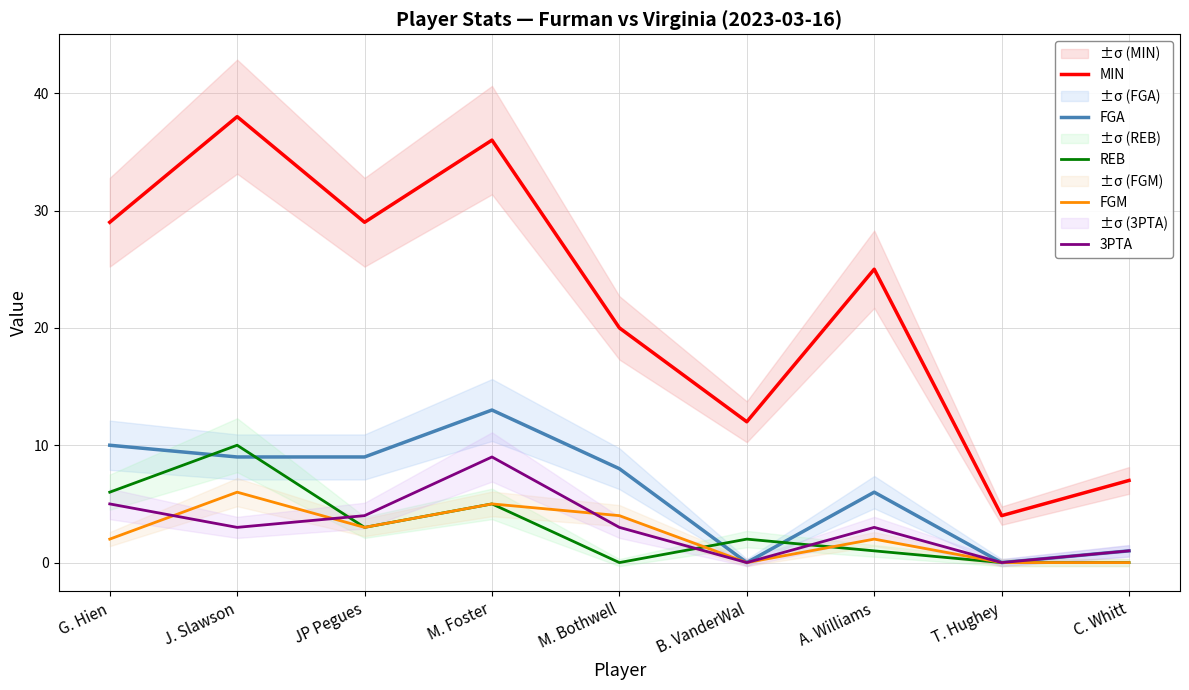

At which category does FGM reach its first local peak?

J. Slawson